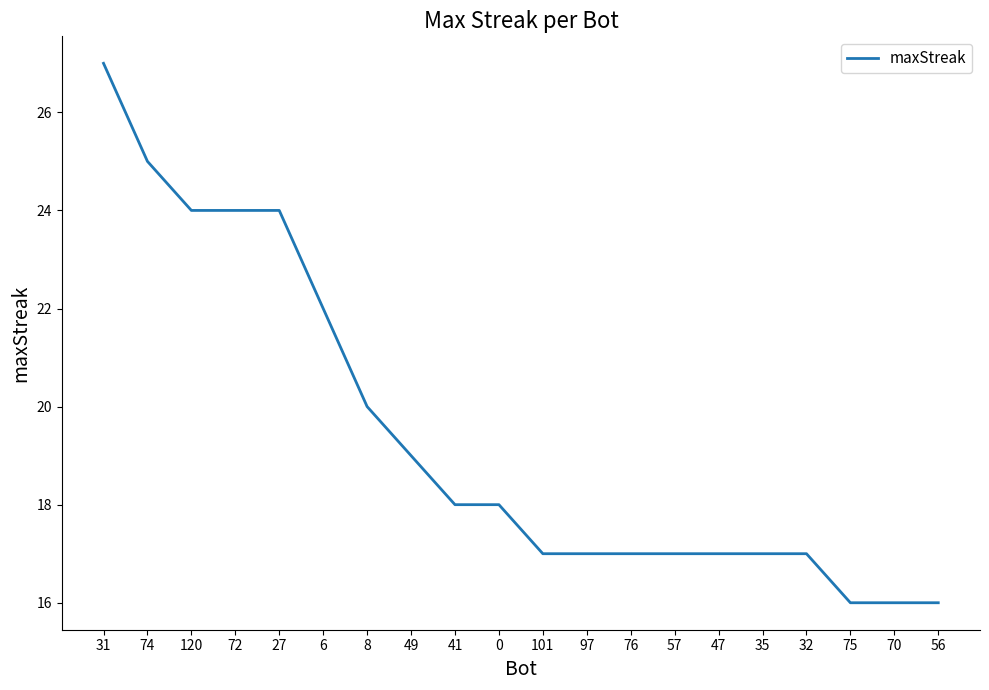

At which label does the data first exceed 18?

31